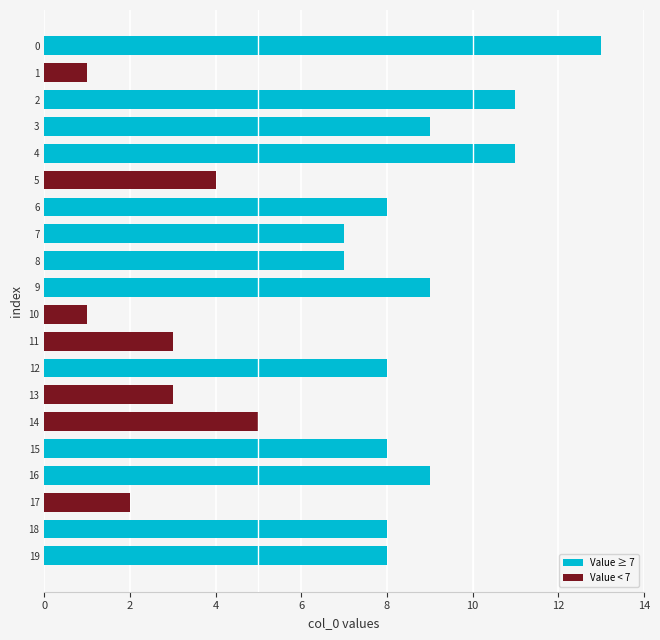

Approximately how many times larger is the value at 14 compared to 19?

0.6